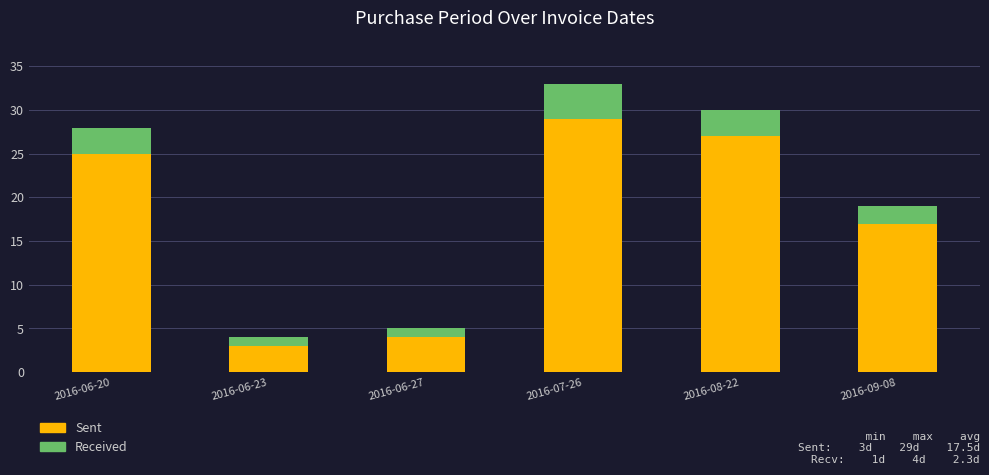

Read the Sent value at 2016-07-26.

29